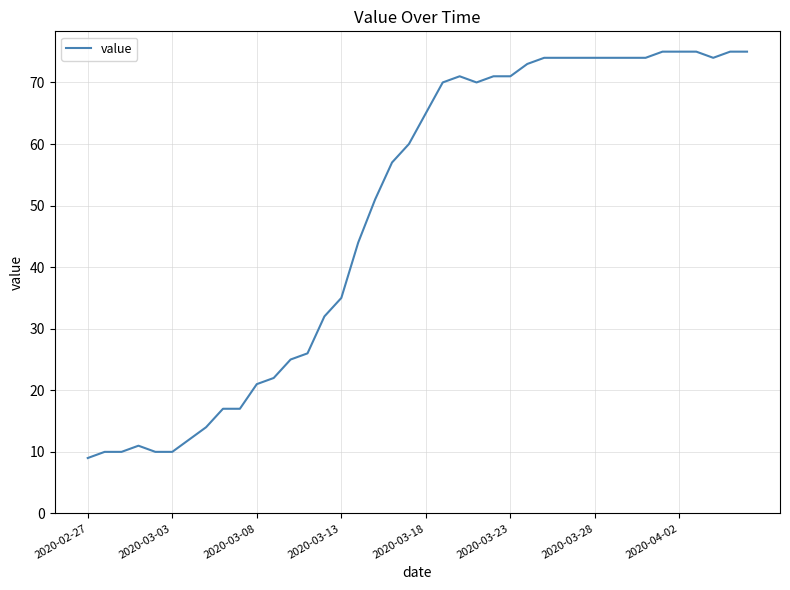

What is the difference between the maximum and minimum values?

66